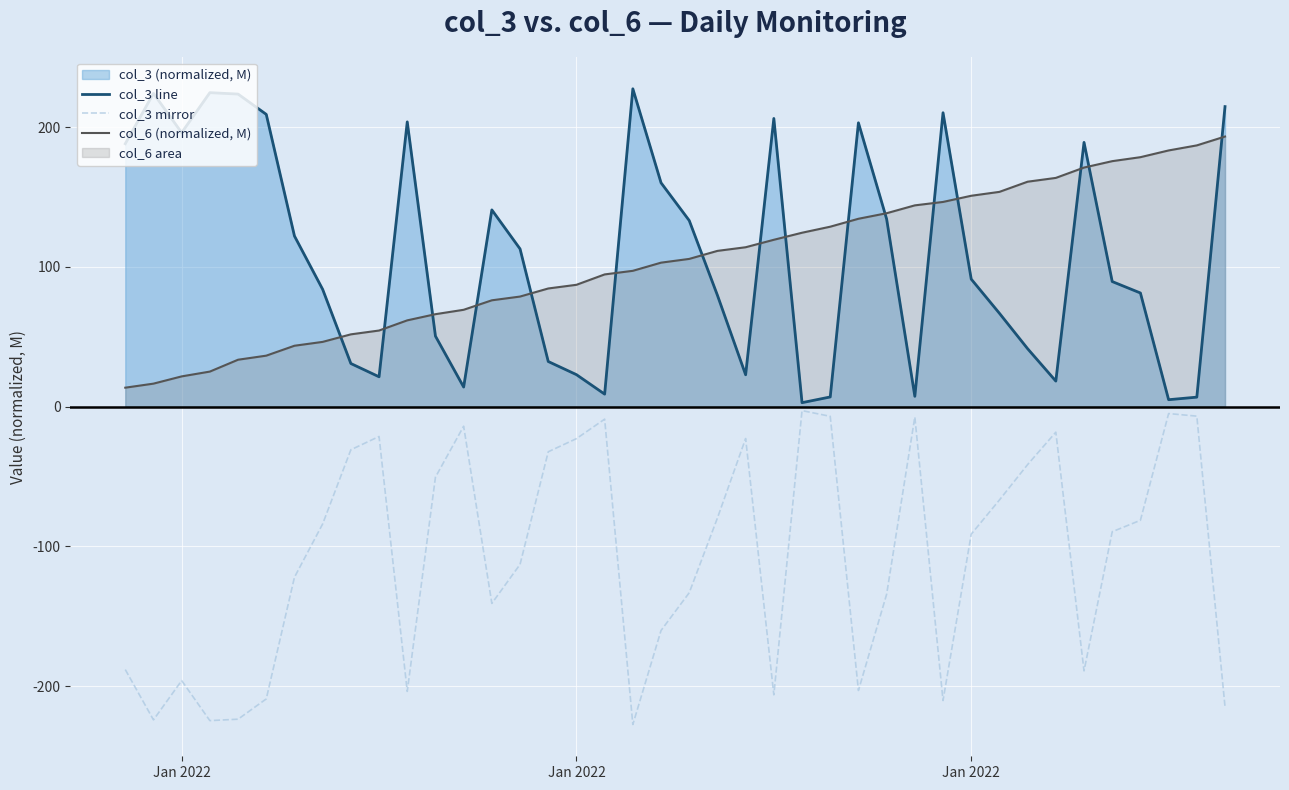

How many lines are shown in the chart?

3